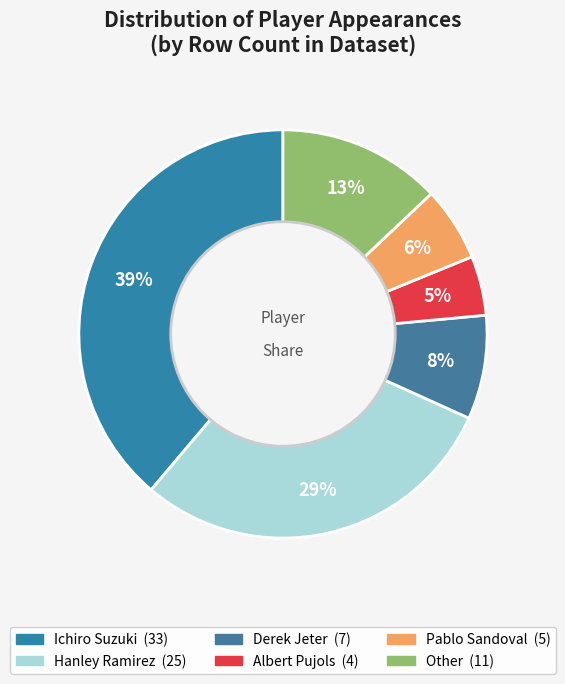

Is Other the majority of the pie?

No